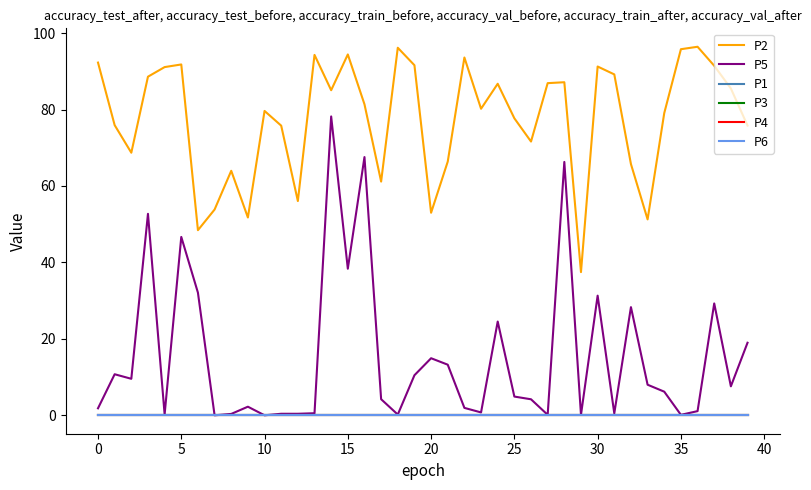

Does the chart have visible grid lines?

No